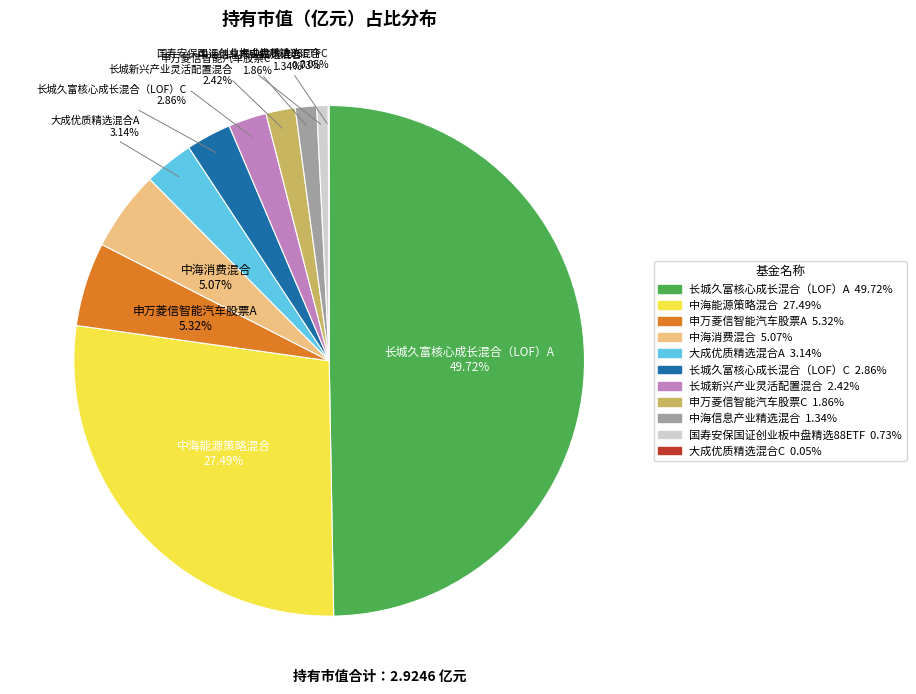

Combined, do 申万菱信智能汽车股票A and 国寿安保国证创业板中盘精选88ETF account for over 50%?

No